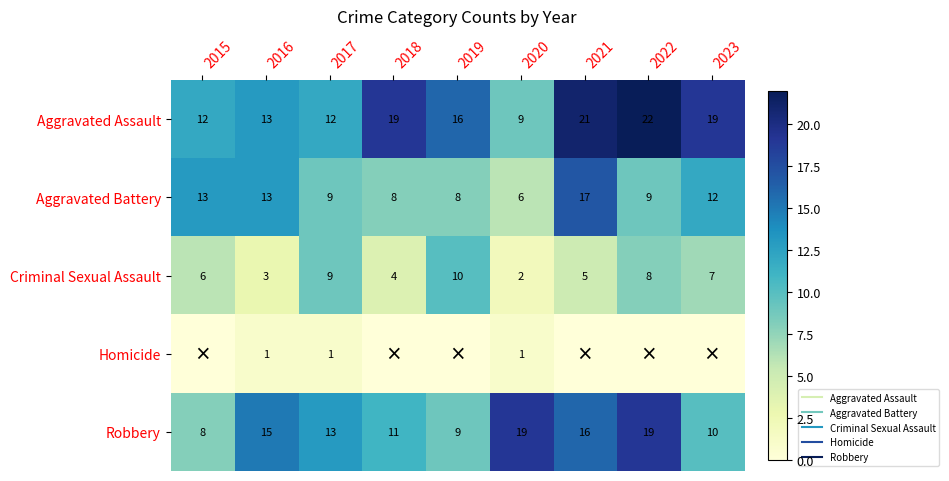

At which label does Aggravated Assault first exceed 16?

2018